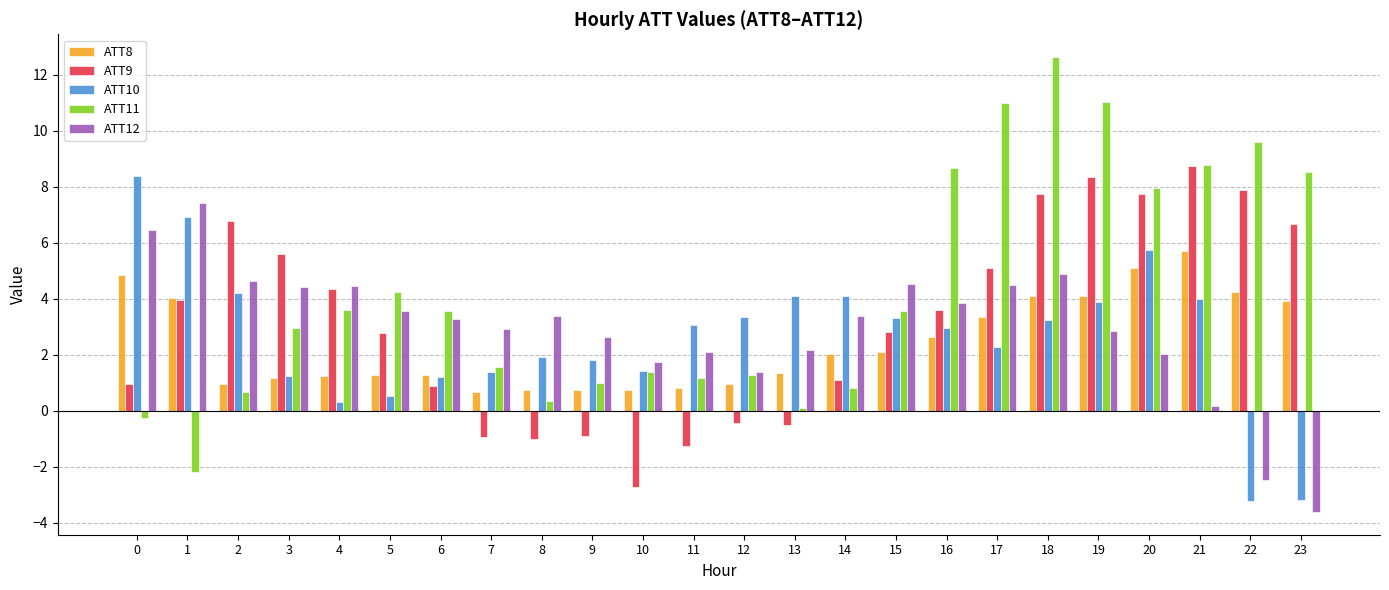

How many values in ATT9 are below zero?

7